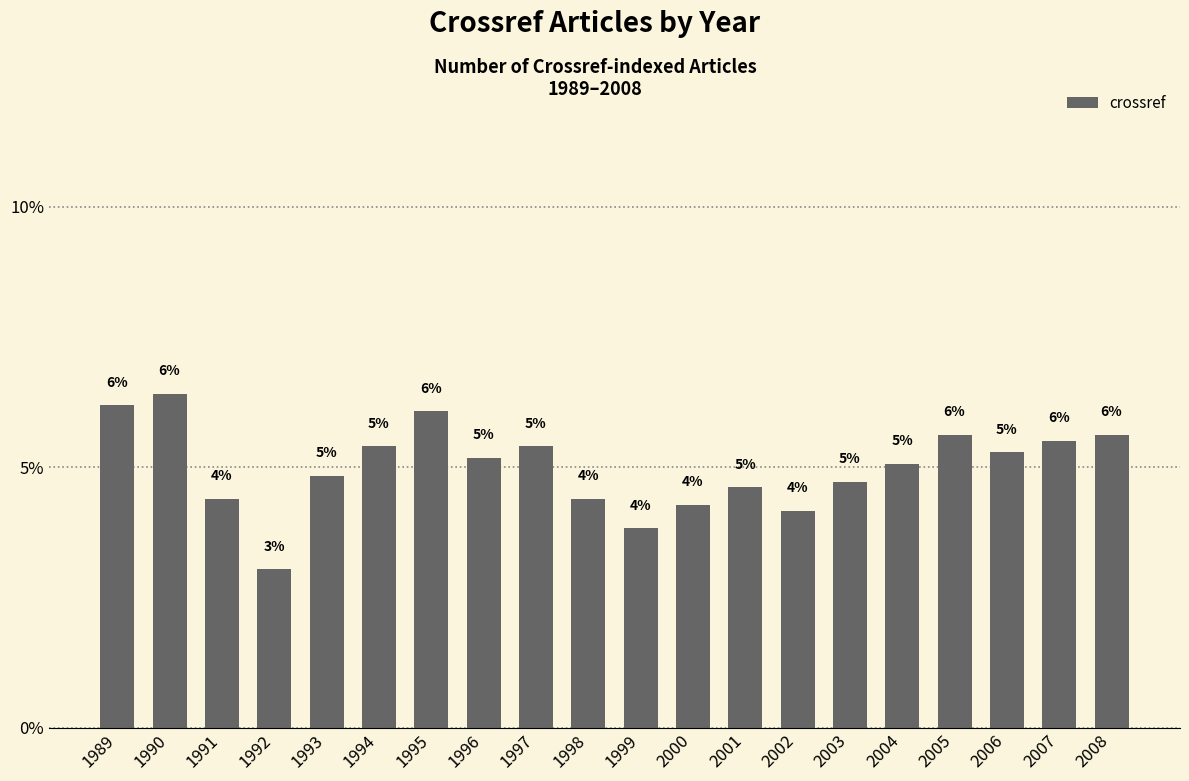

Reading left to right, transcribe all the data shown in this chart.

6.2	6.4	4.4	3.0	4.8	5.4	6.1	5.2	5.4	4.4	3.8	4.3	4.6	4.2	4.7	5.1	5.6	5.3	5.5	5.6